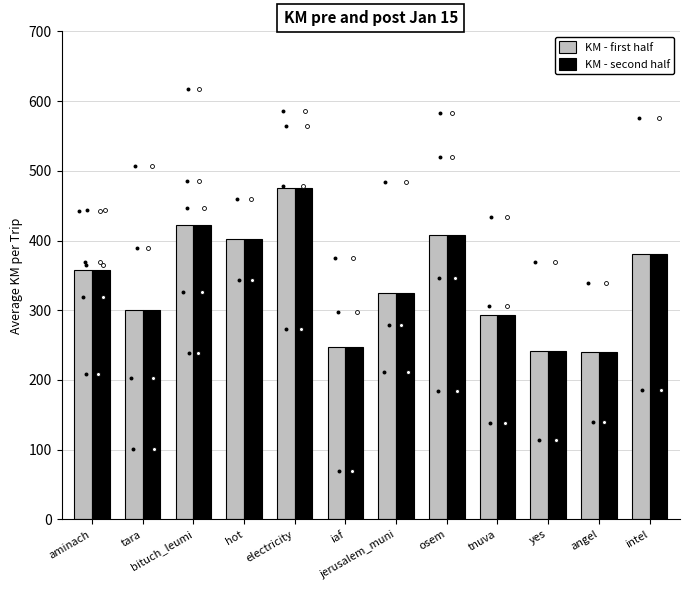

Which series has the largest total across all categories?

KM - first half